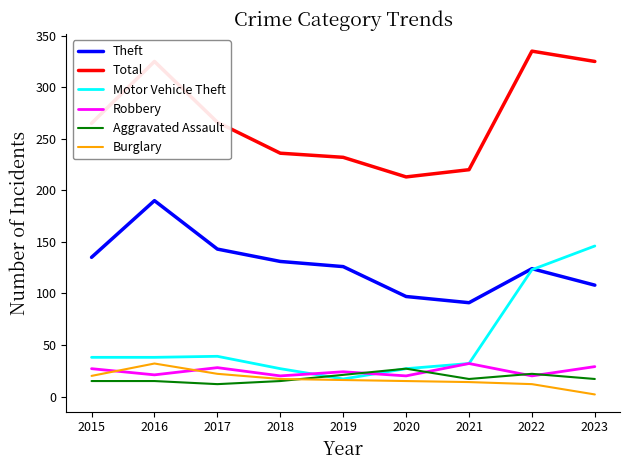

Which series ends up on top after the final intersection of Burglary and Robbery?

Robbery